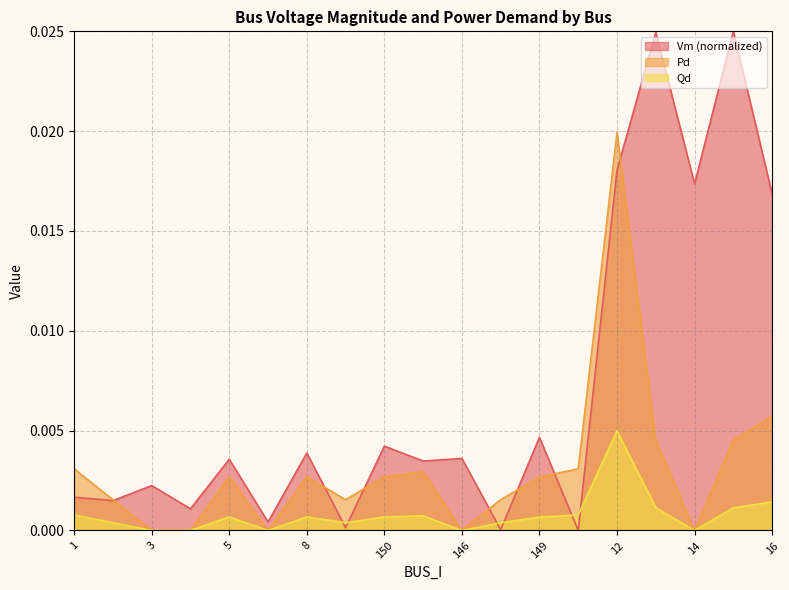

List the labels in order of Qd value, smallest first.

3, 4, 7, 146, 14, 2, 9, 10, 149, 150, 8, 5, 145, 11, 1, 15, 13, 16, 12